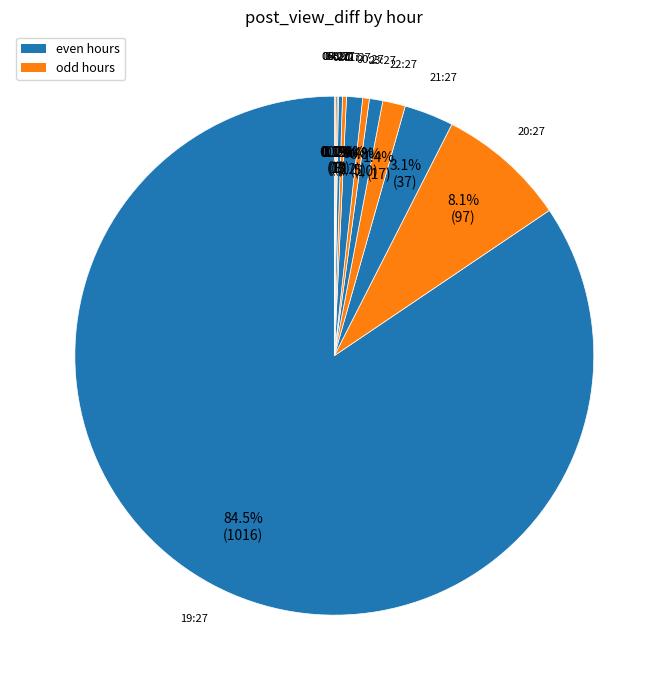

How many slices are in this pie chart?

12